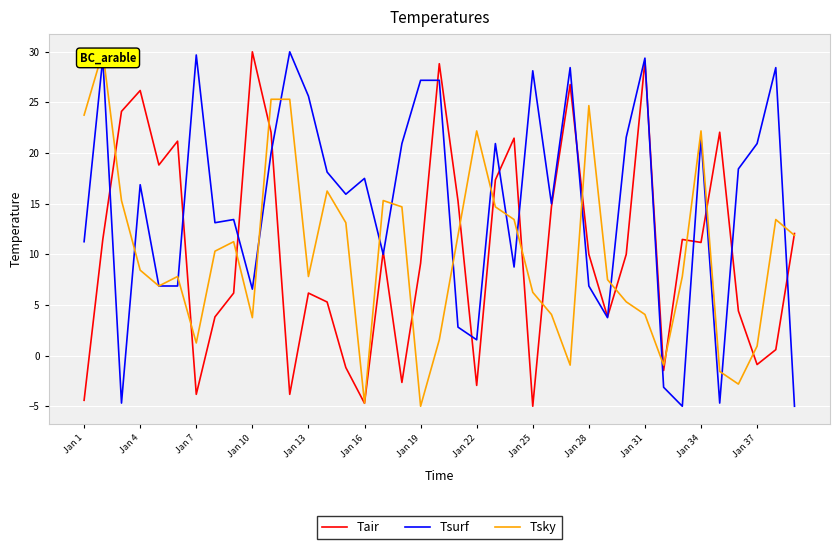

True or false: Tsurf has a value of 6.9 at Jan 28.

True